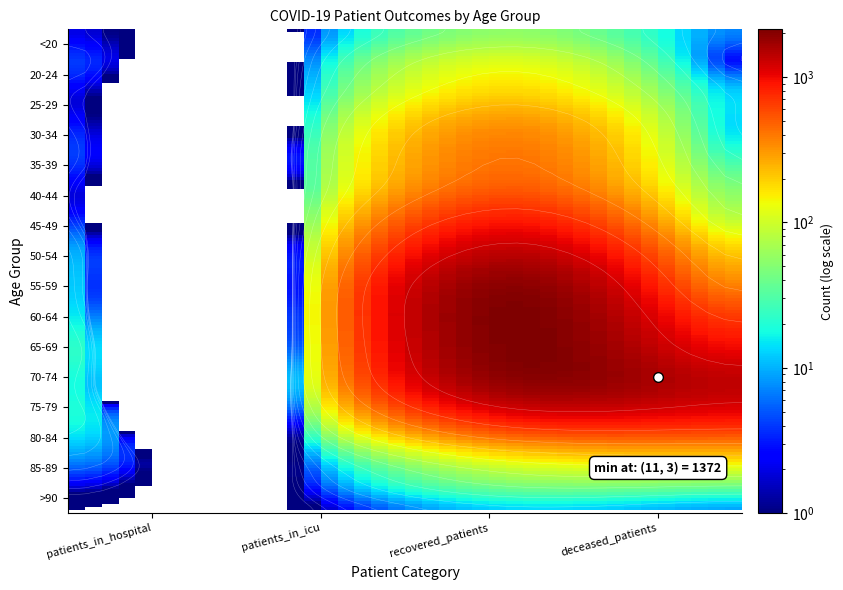

List the series in order of their peak value, lowest first.

>90, <20, 85-89, 20-24, 25-29, 80-84, 30-34, 35-39, 40-44, 45-49, 75-79, 50-54, 70-74, 55-59, 65-69, 60-64